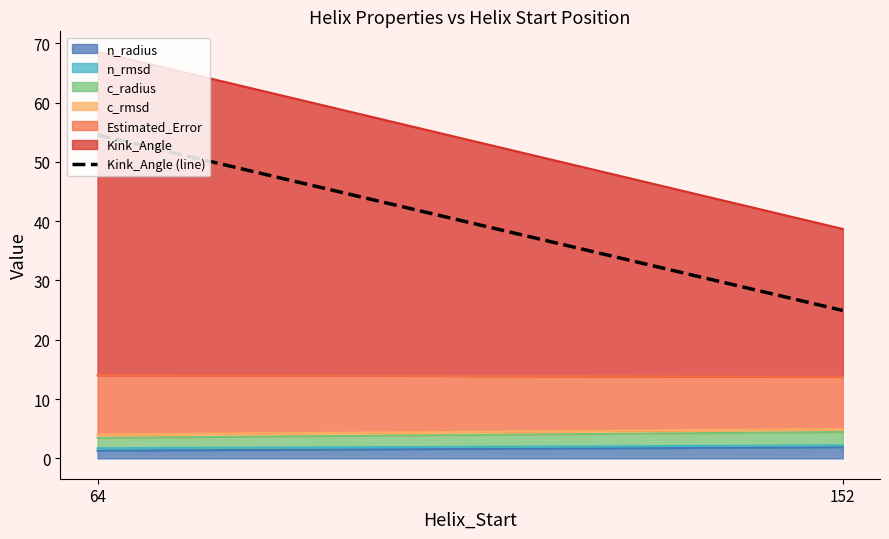

At which category is the sum across all series the highest?

64